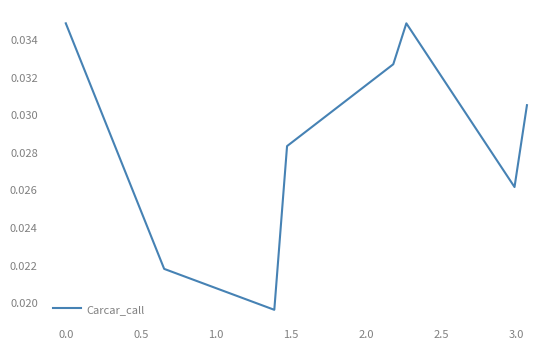

How many interior local valleys (lower than both neighbors) does the data have?

2